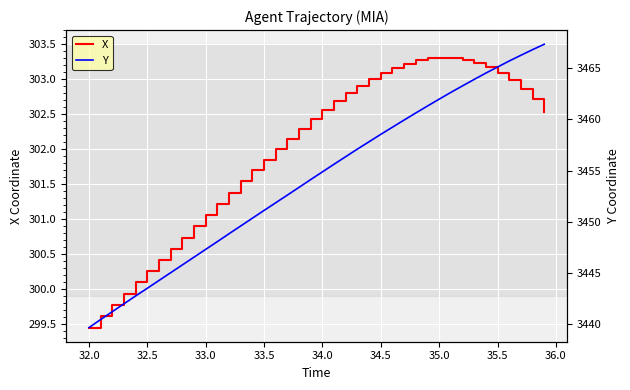

Reading left to right, transcribe all the data shown in this chart.

X: 299.5	299.6	299.8	299.9	300.1	300.3	300.4	300.6	300.7	300.9	301.1	301.2	301.4	301.5	301.7	301.9	302.0	302.2	302.3	302.4	302.6	302.7	302.8	302.9	303.0	303.1	303.2	303.2	303.3	303.3	303.3	303.3	303.3	303.2	303.2	303.1	303.0	302.9	302.7	302.5
Y: 3439.6	3440.4	3441.2	3442.0	3442.7	3443.5	3444.2	3445.0	3445.8	3446.5	3447.3	3448.1	3448.8	3449.6	3450.3	3451.1	3451.8	3452.6	3453.4	3454.1	3454.9	3455.6	3456.4	3457.1	3457.8	3458.5	3459.2	3459.9	3460.6	3461.3	3462.0	3462.6	3463.3	3463.9	3464.5	3465.1	3465.7	3466.3	3466.8	3467.3